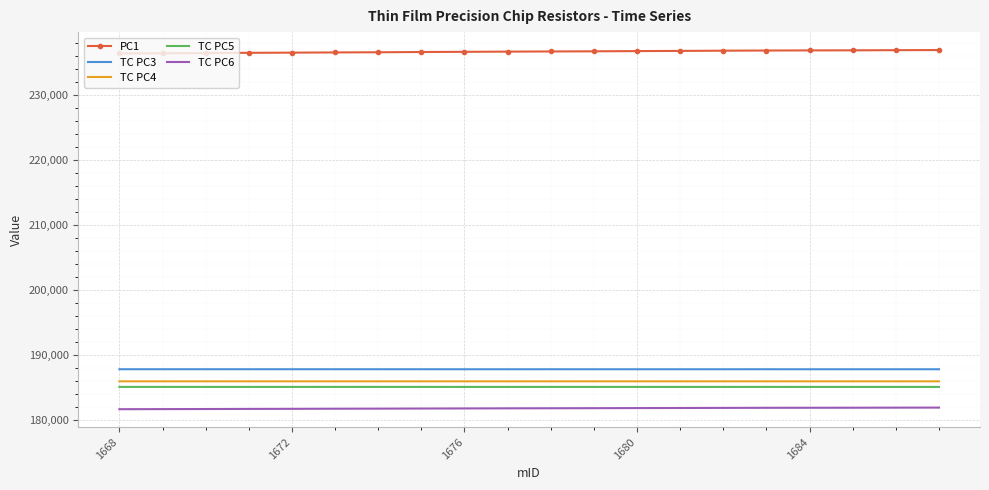

Which series has the largest total across all categories?

PC1